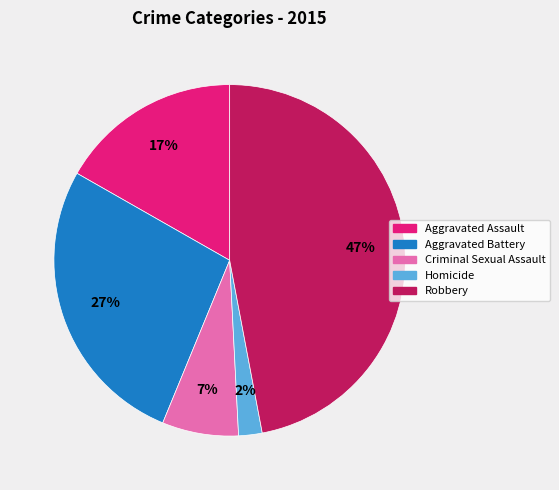

Which category has the smallest portion of the pie?

Homicide